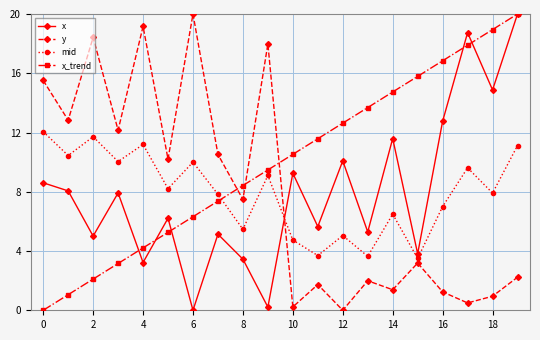

Does the chart have visible grid lines?

Yes